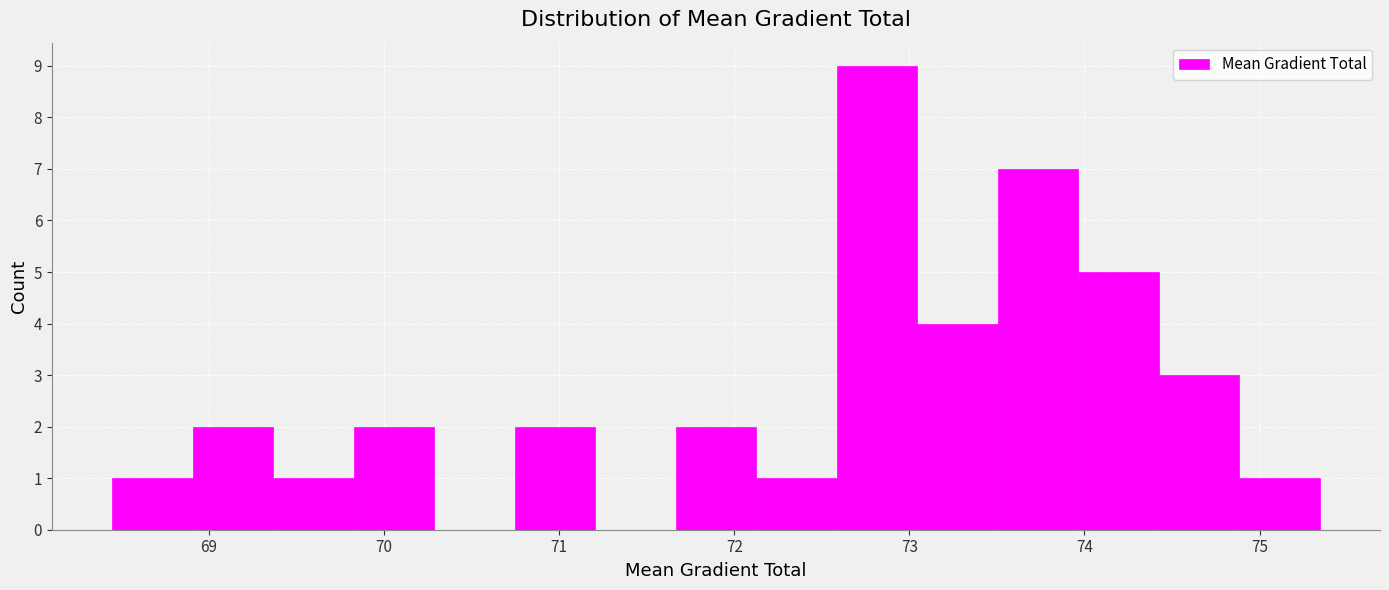

Reading left to right, list every bar in this chart as the range it spans on the x-axis followed by its height. Neither the bar edges nor the heights are printed on the chart, so give them approximately, as read against the axes.

68.4 to 68.9: 1
68.9 to 69.4: 2
69.4 to 69.8: 1
69.8 to 70.3: 2
70.3 to 70.7: 0
70.7 to 71.2: 2
71.2 to 71.7: 0
71.7 to 72.1: 2
72.1 to 72.6: 1
72.6 to 73.0: 9
73.0 to 73.5: 4
73.5 to 74.0: 7
74.0 to 74.4: 5
74.4 to 74.9: 3
74.9 to 75.3: 1